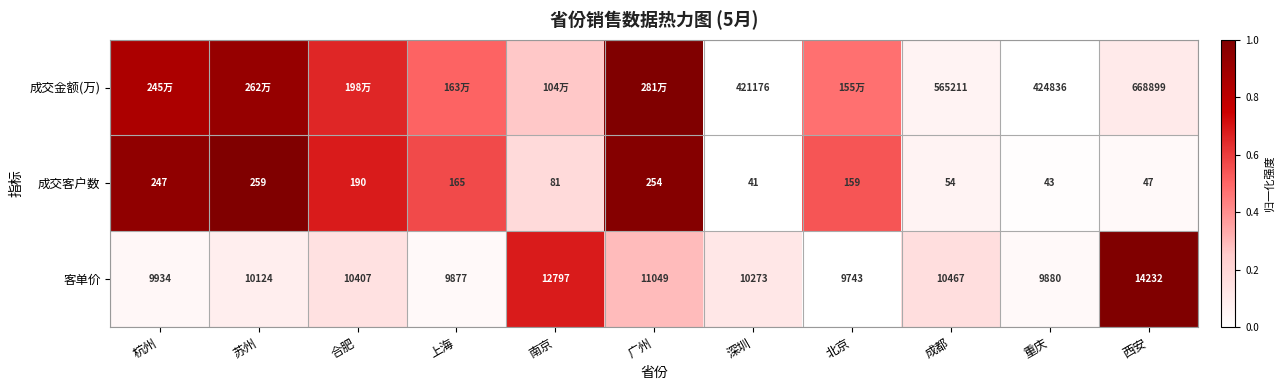

At which label does 客单价 first exceed 10273?

合肥